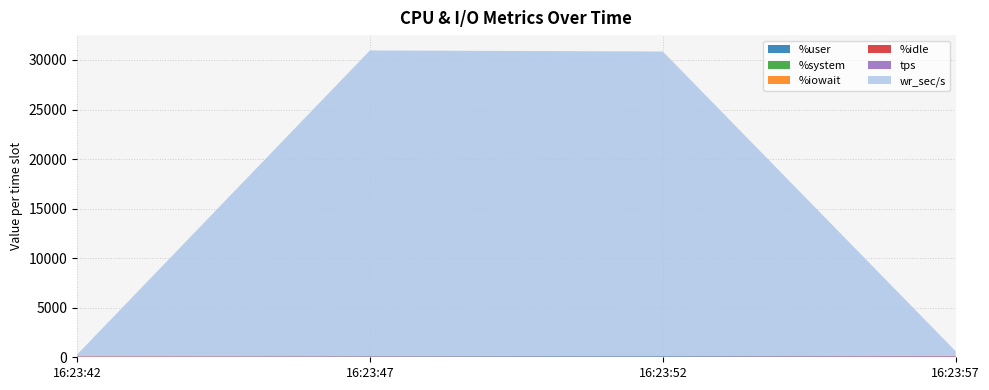

Reading right to left, what are all the values shown in this chart?

%user: 16:23:57=47.3	16:23:52=91.9	16:23:47=73.5	16:23:42=40.4
%system: 16:23:57=3.1	16:23:52=2.5	16:23:47=4.5	16:23:42=3.0
%iowait: 16:23:57=0.1	16:23:52=0.0	16:23:47=0.1	16:23:42=0.1
%idle: 16:23:57=49.5	16:23:52=5.6	16:23:47=21.9	16:23:42=56.5
tps: 16:23:57=37.6	16:23:52=18.0	16:23:47=17.4	16:23:42=4.6
wr_sec/s: 16:23:57=470.4	16:23:52=30737.6	16:23:47=30841.6	16:23:42=161.6